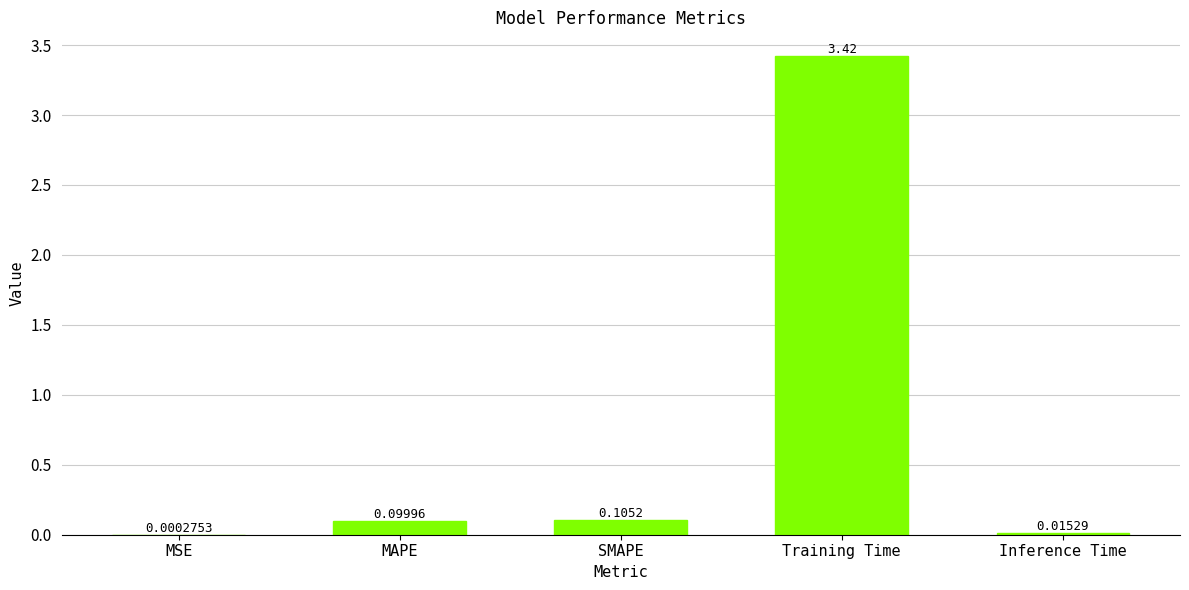

At which category does the chart reach its peak across all series?

Training Time